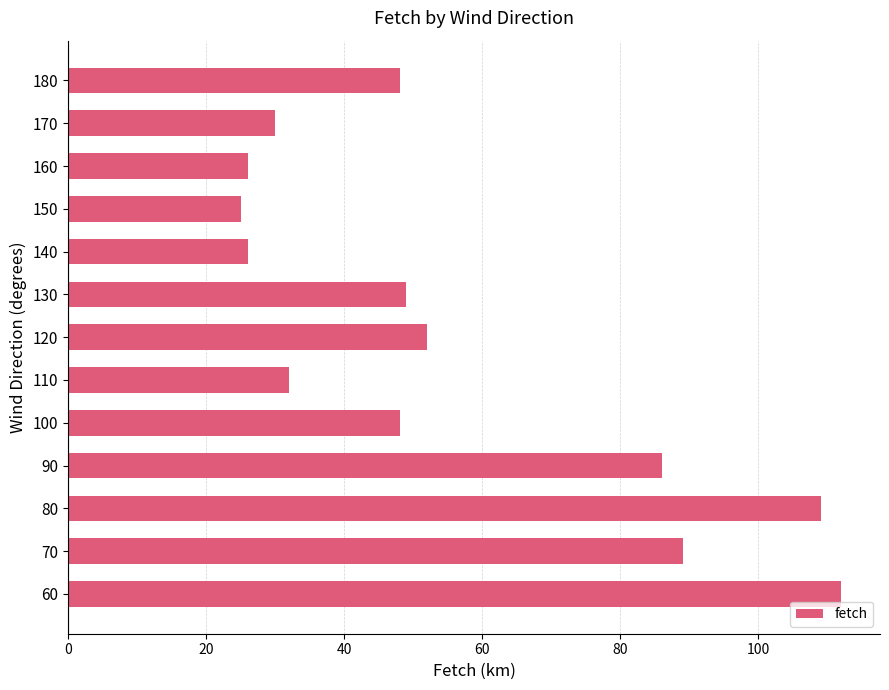

Is it true that the value at 150 is 38?

False